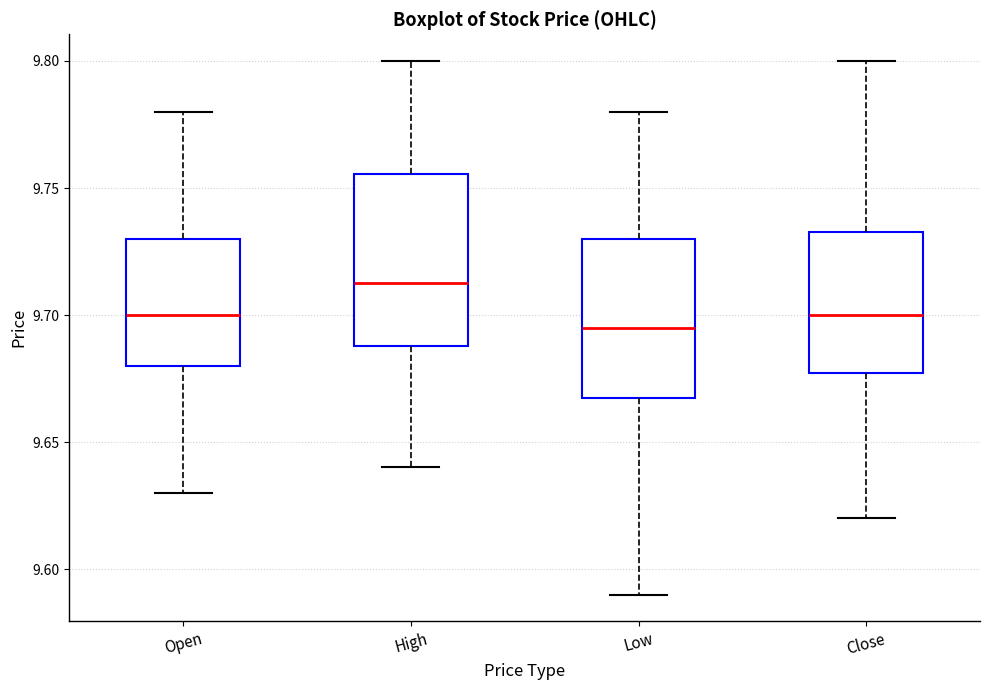

Reading left to right, transcribe this box plot: for each box, give where its median line is, the range the box spans, and where its two whiskers end, as read against the y-axis. The values are not printed on the chart, so give them approximately, as read against the axis.

Open: median 9.700, box 9.680 to 9.730, whiskers 9.630 to 9.780
High: median 9.715, box 9.690 to 9.755, whiskers 9.640 to 9.800
Low: median 9.695, box 9.670 to 9.730, whiskers 9.590 to 9.780
Close: median 9.700, box 9.675 to 9.730, whiskers 9.620 to 9.800